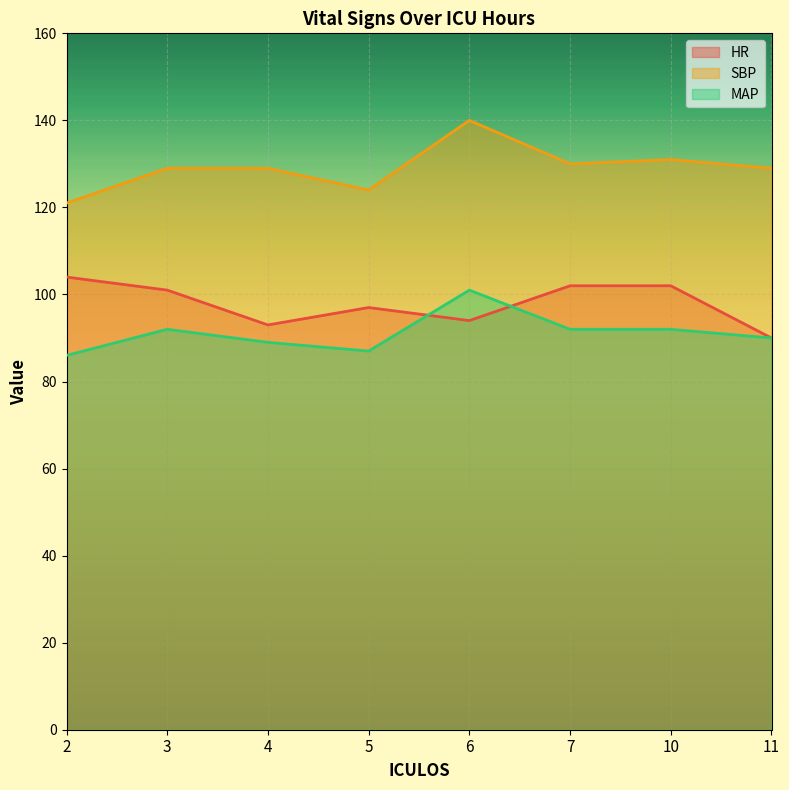

List the series in order of their peak value, lowest first.

MAP, HR, SBP